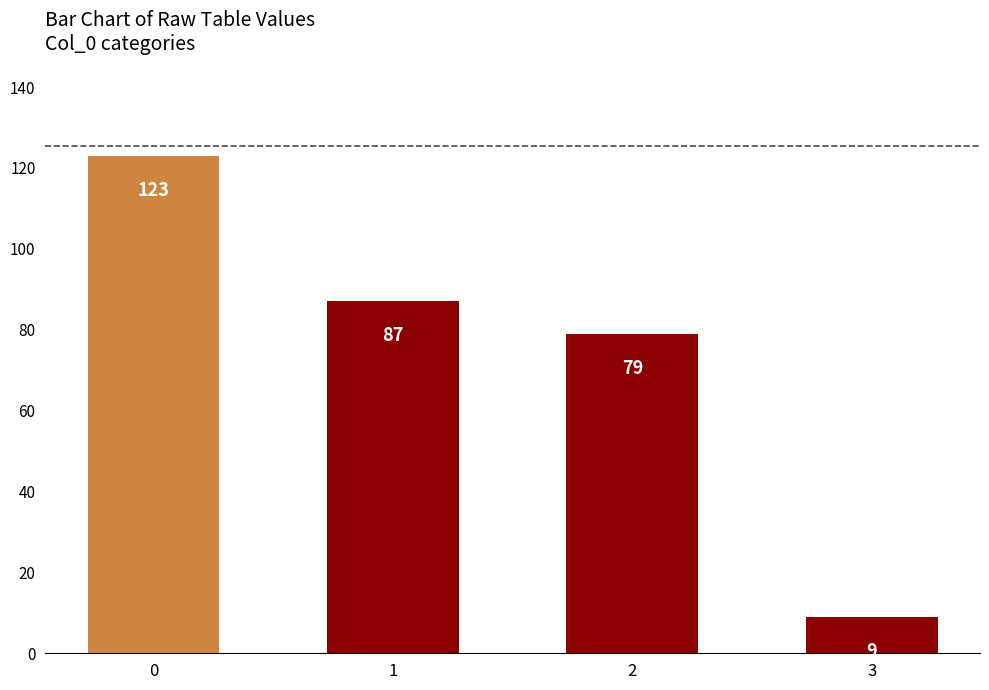

At which label is the value closest to 66?

2